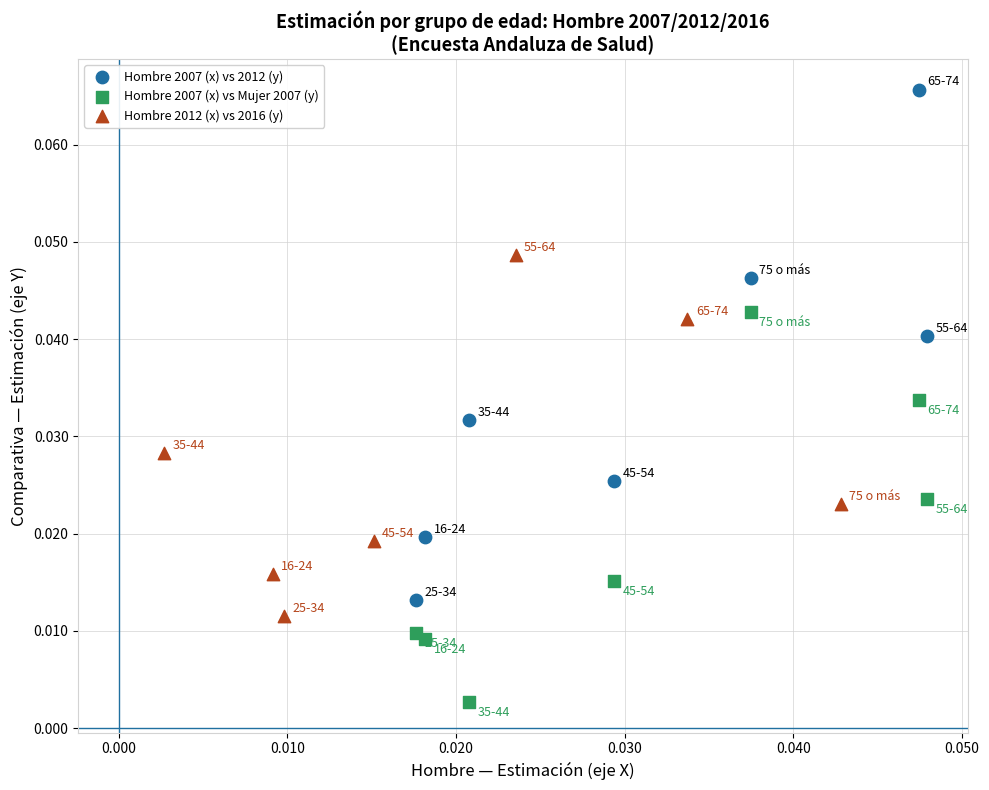

Which series contains the highest Y value?

Hombre 2007 (x) vs 2012 (y)